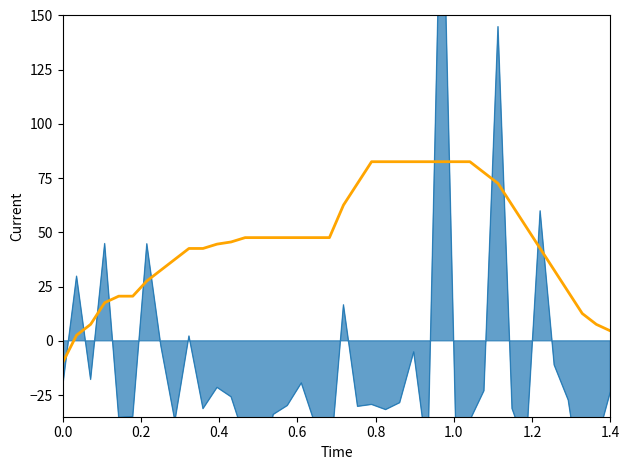

How many values are below 47?

19